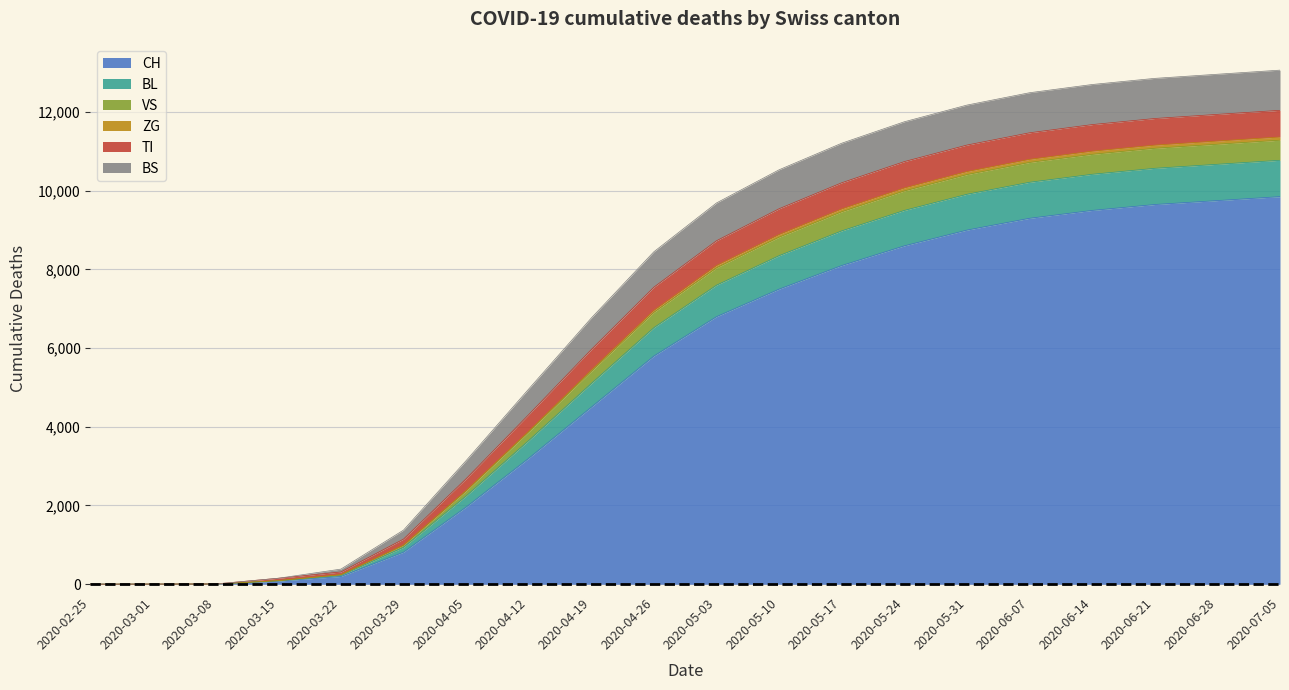

Where is CH nearest to the value 4925?

2020-04-19